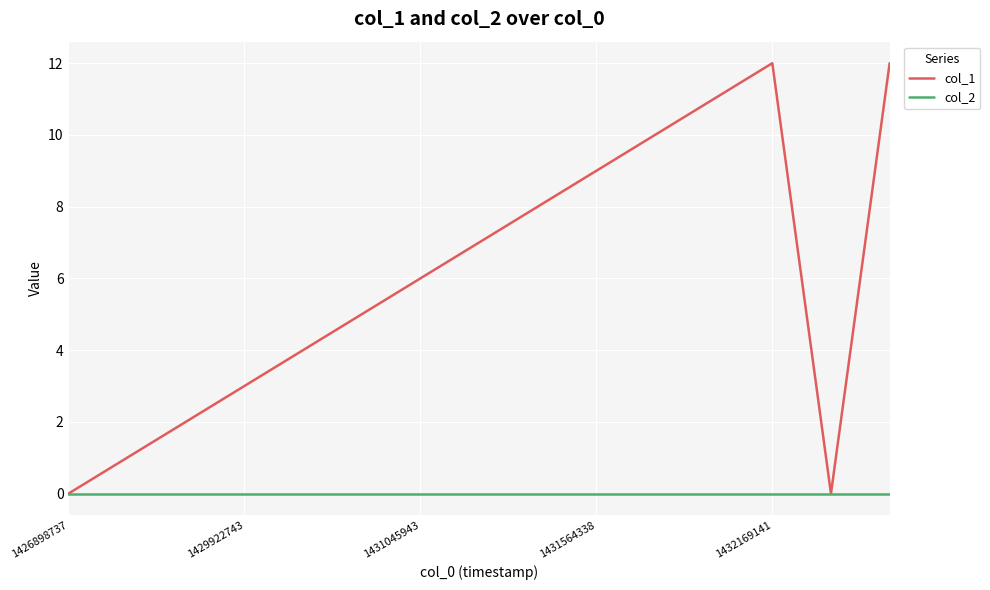

What is the greatest value displayed?

12